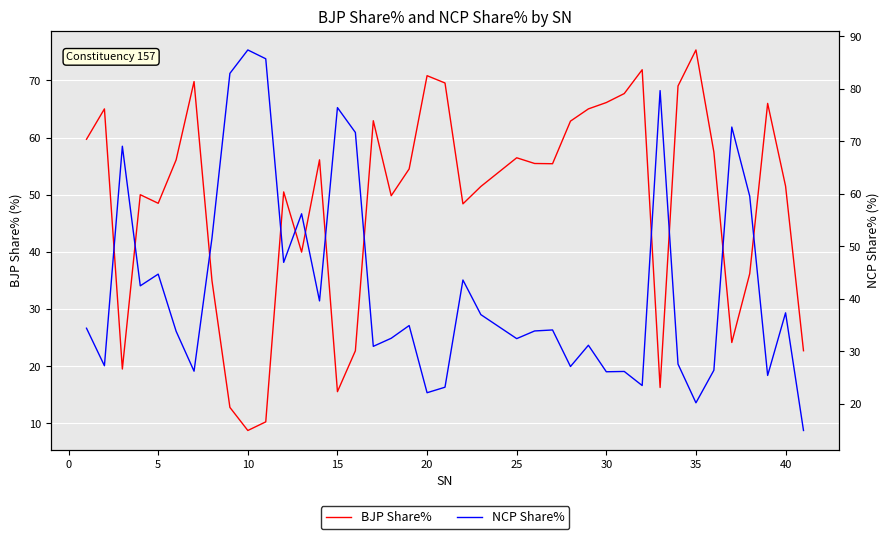

What is the difference between the maximum and minimum values in the NCP Share% series?

72.5